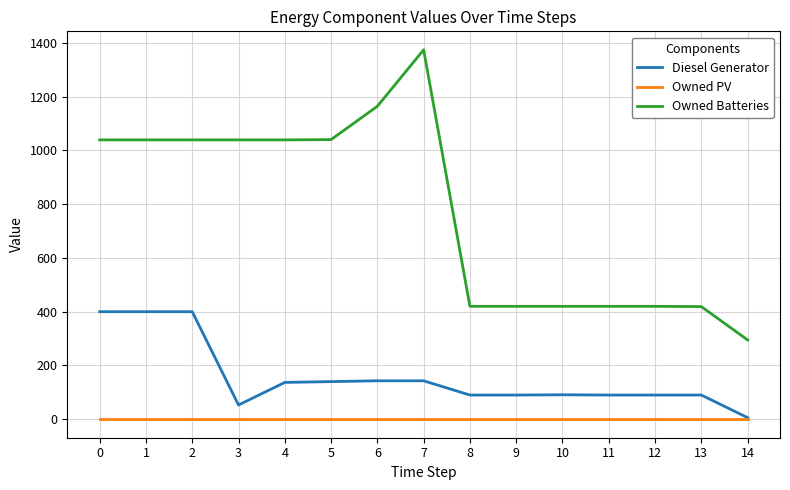

What is the difference between the maximum and second lowest values in the Diesel Generator series?

347